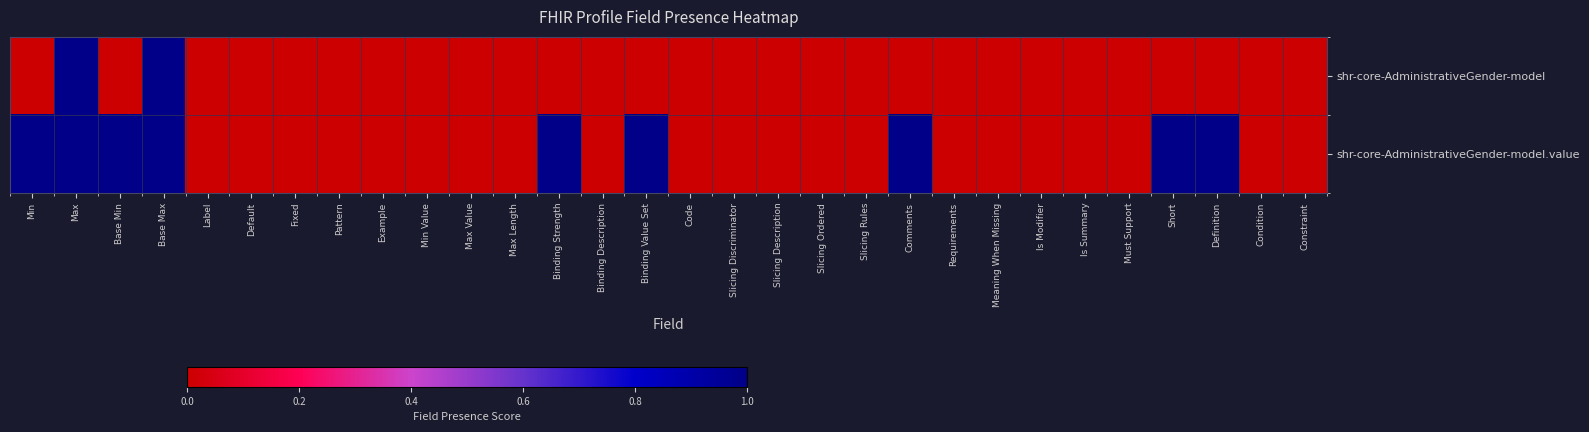

Which series has the largest total across all categories?

shr-core-AdministrativeGender-model.value